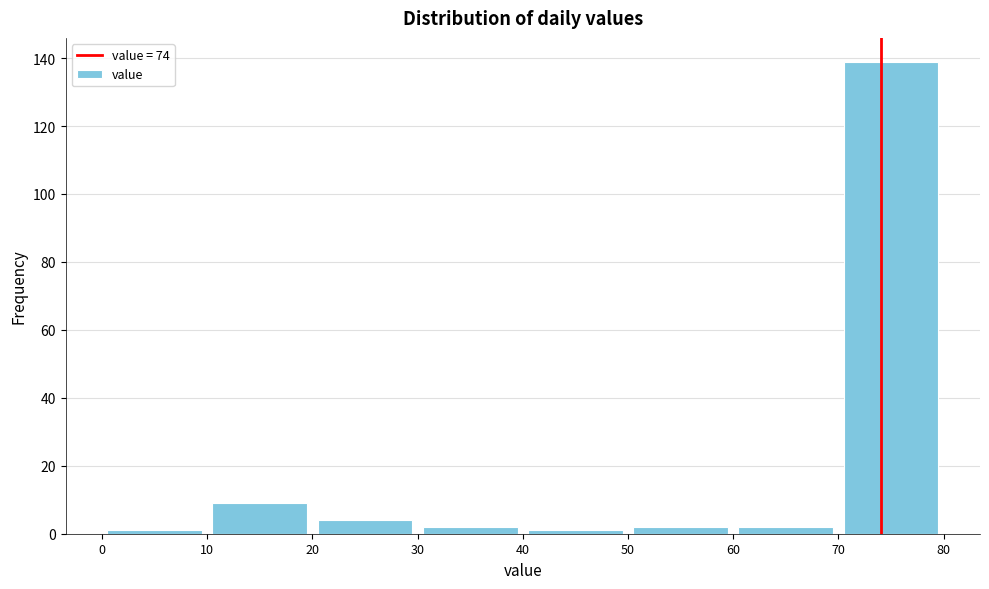

What is the height of the bar covering 70 to 80 on the x-axis? The values are not printed on the chart, so give them approximately, as read against the axis.

140